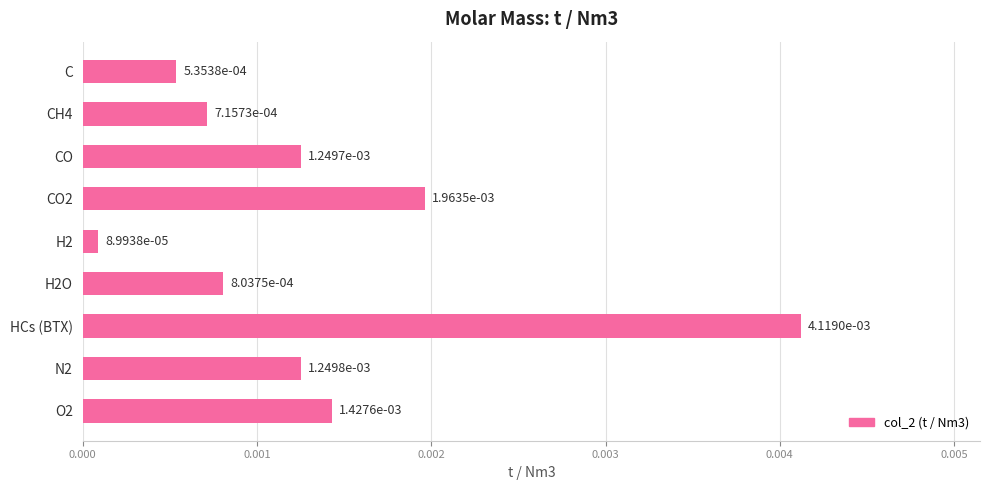

At which label is the value closest to 0?

H2